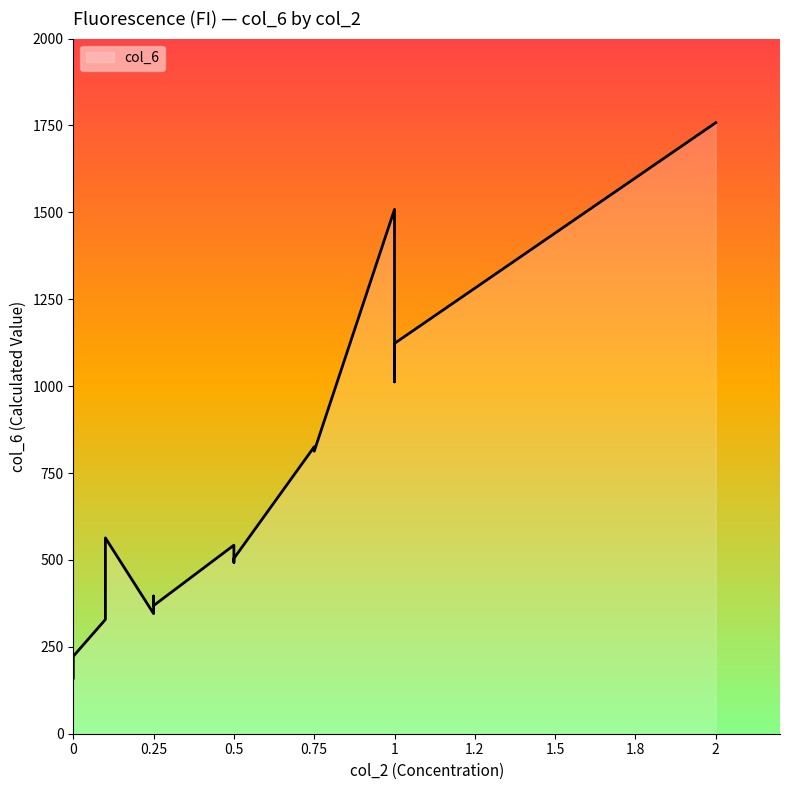

Rank the categories by value from lowest to highest.

0, 0, 0, 0.1, 0.1, 0.25, 0.25, 0.25, 0.5, 0.5, 0.5, 0.1, 0.75, 0.75, 0.75, 1, 1, 1, 2